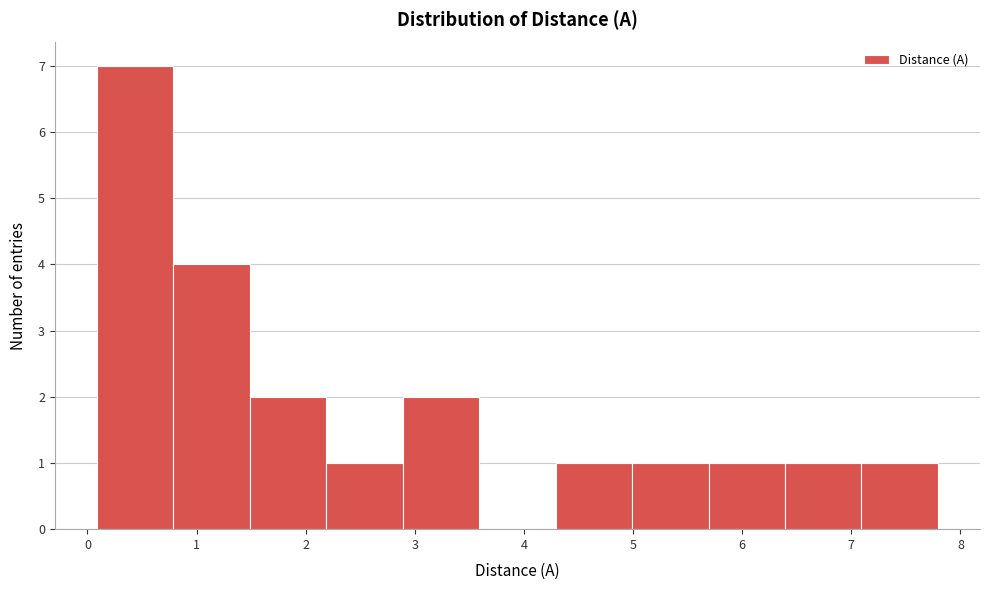

Reading left to right, transcribe this chart: for each bar, give the range it covers on the x-axis and its height. Neither the bar edges nor the heights are printed on the chart, so give them approximately, as read against the axes.

0.1 to 0.8: 7
0.8 to 1.5: 4
1.5 to 2.2: 2
2.2 to 2.9: 1
2.9 to 3.6: 2
3.6 to 4.3: 0
4.3 to 5.0: 1
5.0 to 5.7: 1
5.7 to 6.4: 1
6.4 to 7.1: 1
7.1 to 7.8: 1